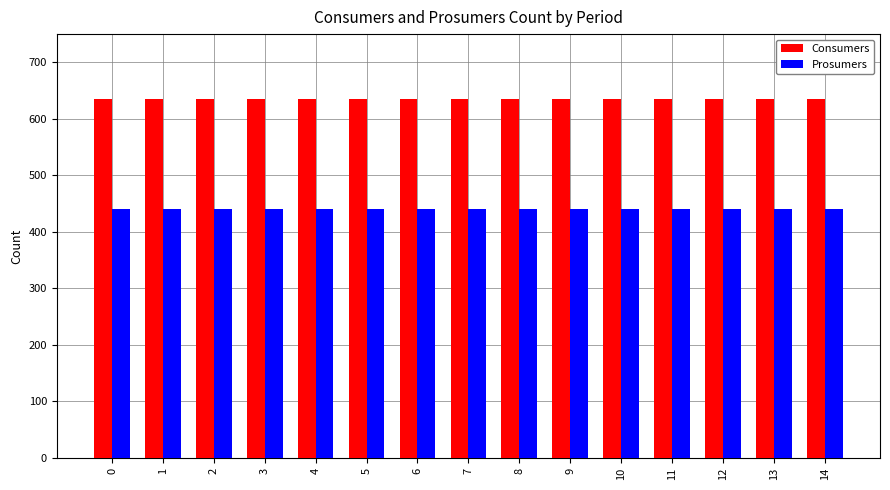

What is the spread (max minus min) of values at 7?

195